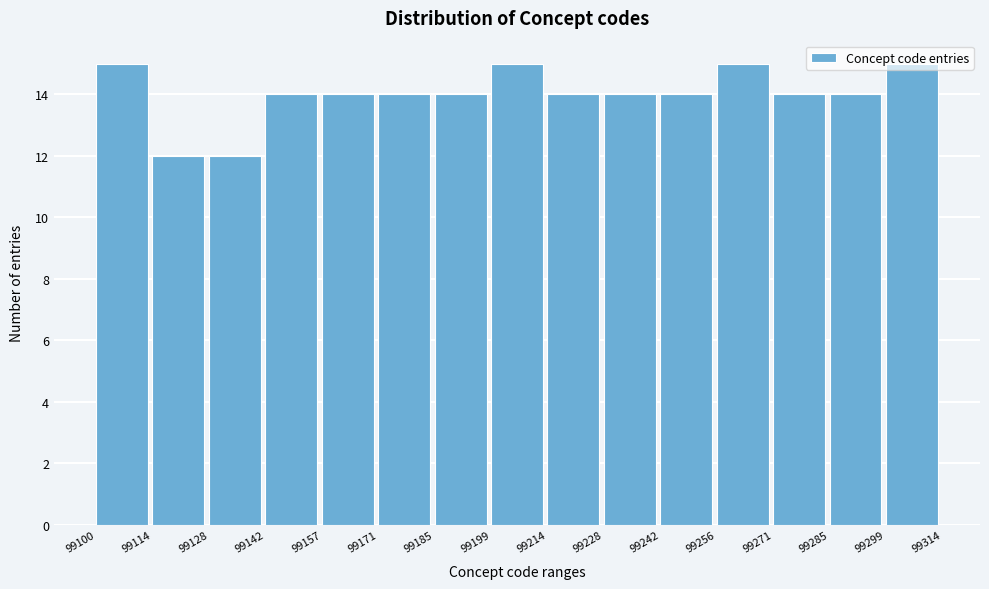

What is the height of the bar covering 99128 to 99142 on the x-axis? The values are not printed on the chart, so give them approximately, as read against the axis.

12